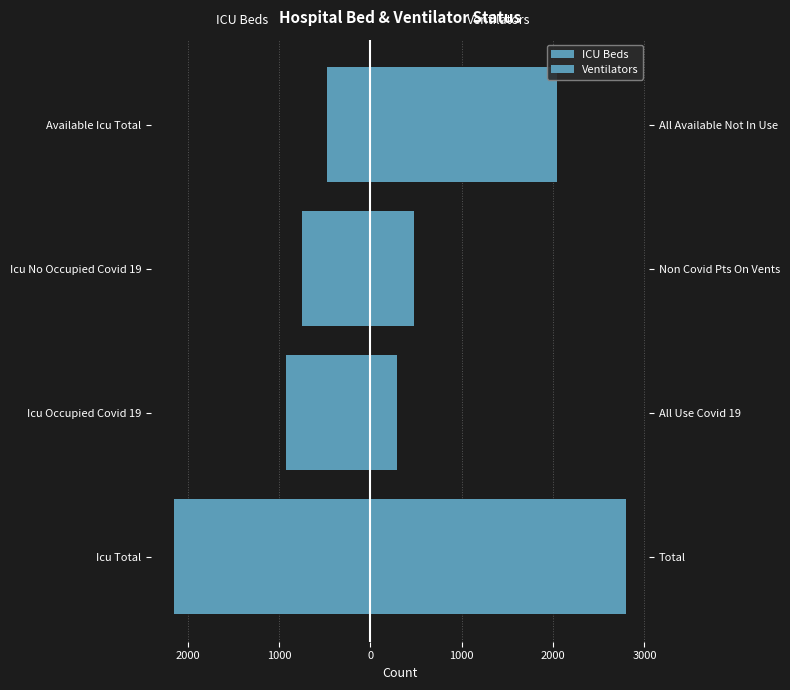

How many data points in Ventilators are less than 2037?

2